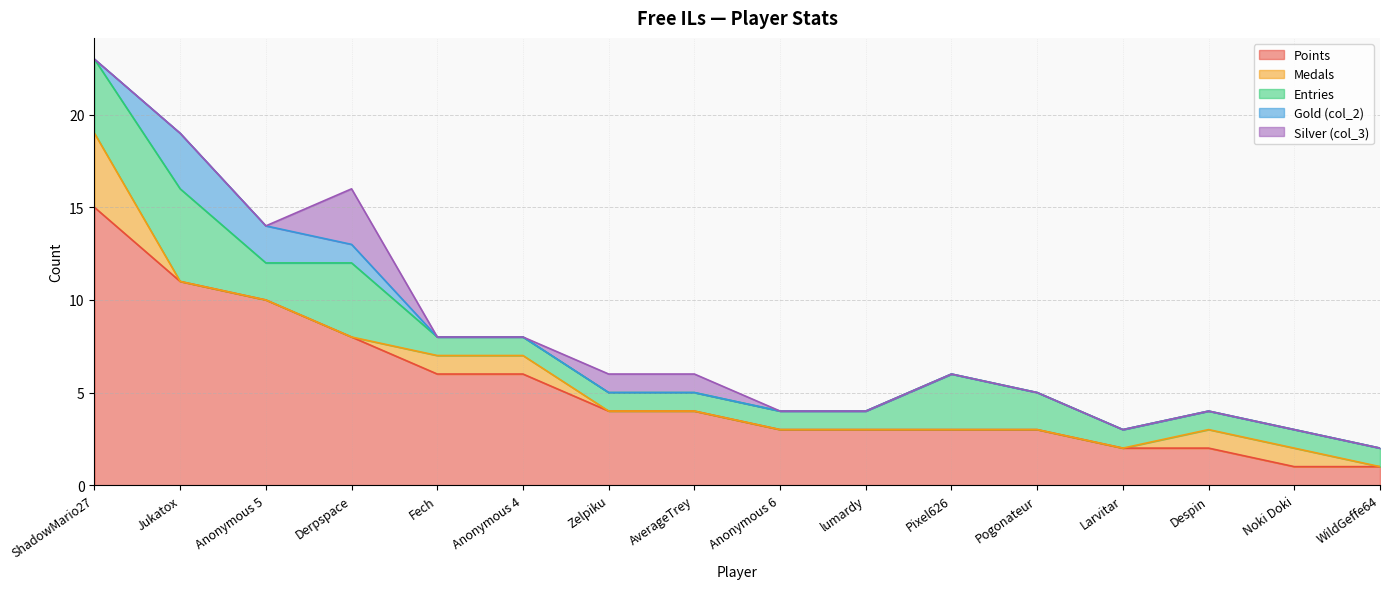

How many intersections are there between Silver (col_3) and Medals?

2